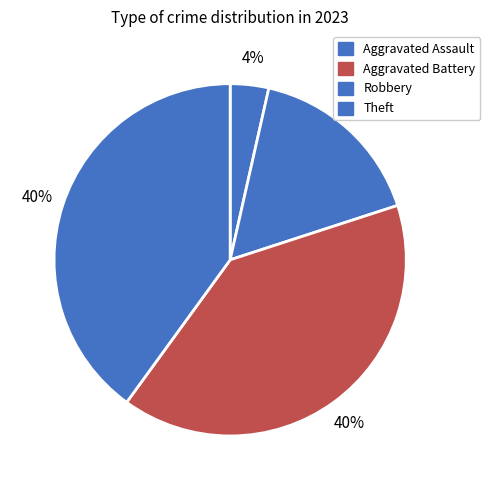

How many segments does this pie chart have?

4